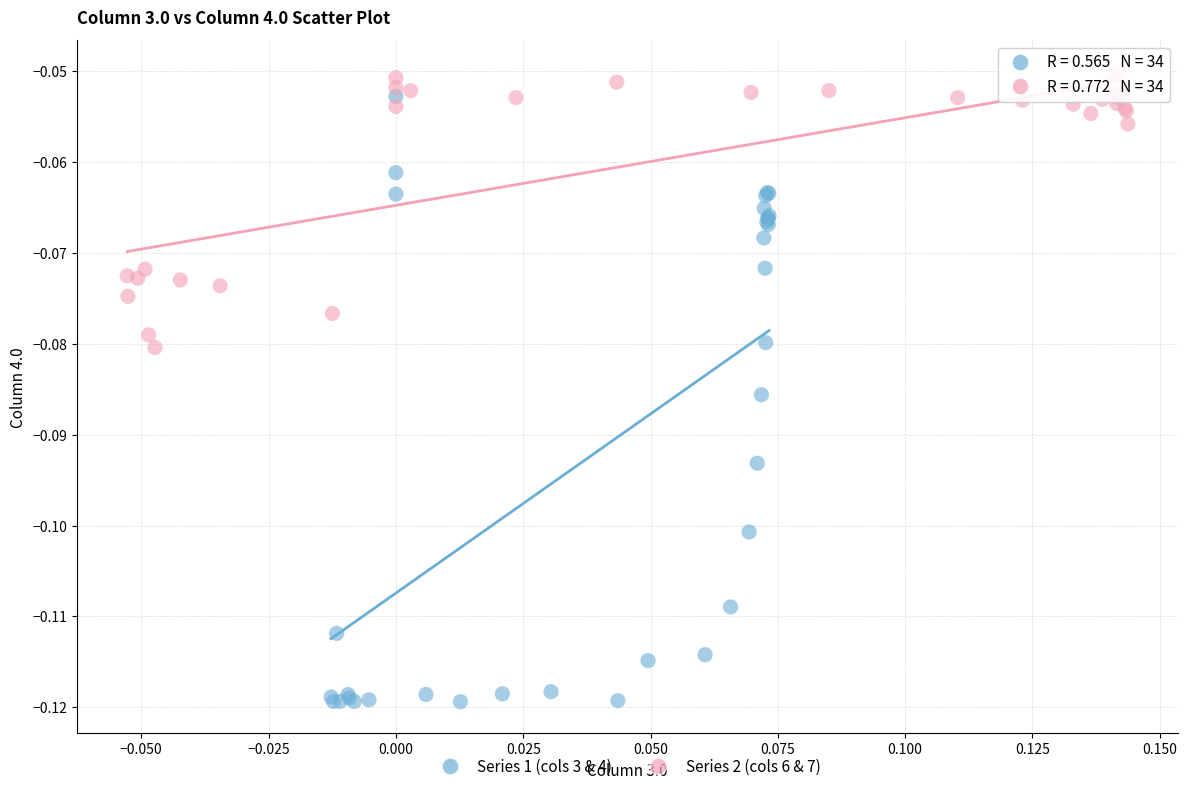

Which series contains the highest Y value?

Series 2 (cols 6 & 7)